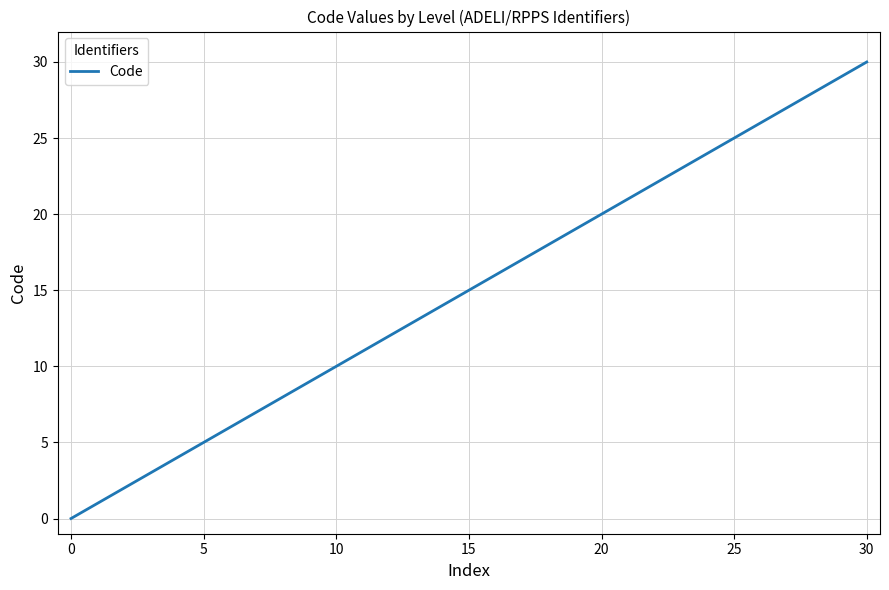

What is the greatest value displayed?

30